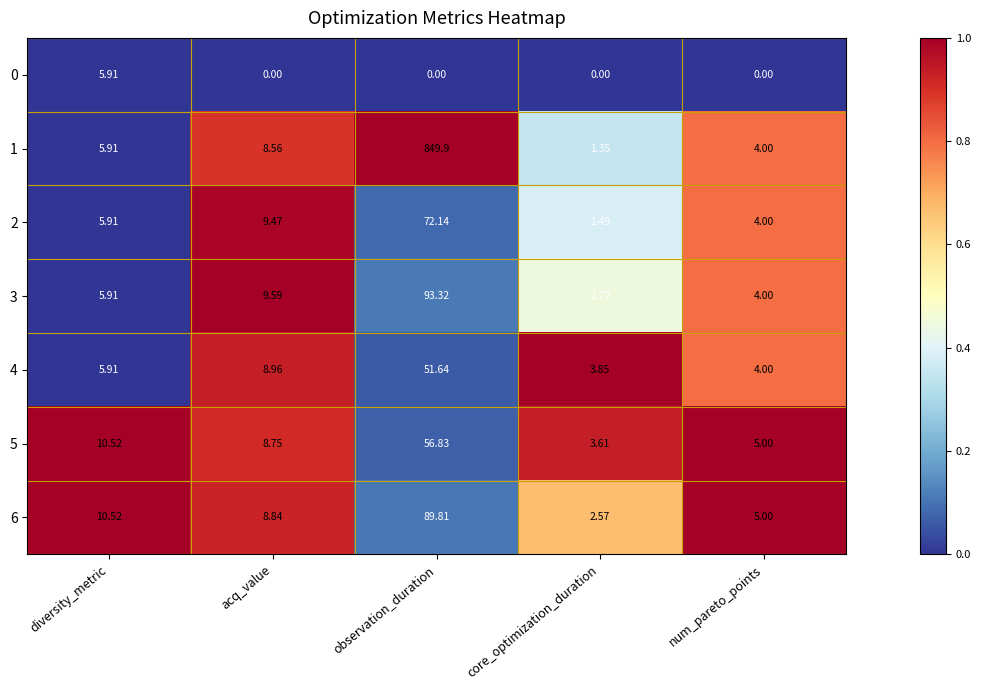

How many series are shown in this chart?

7